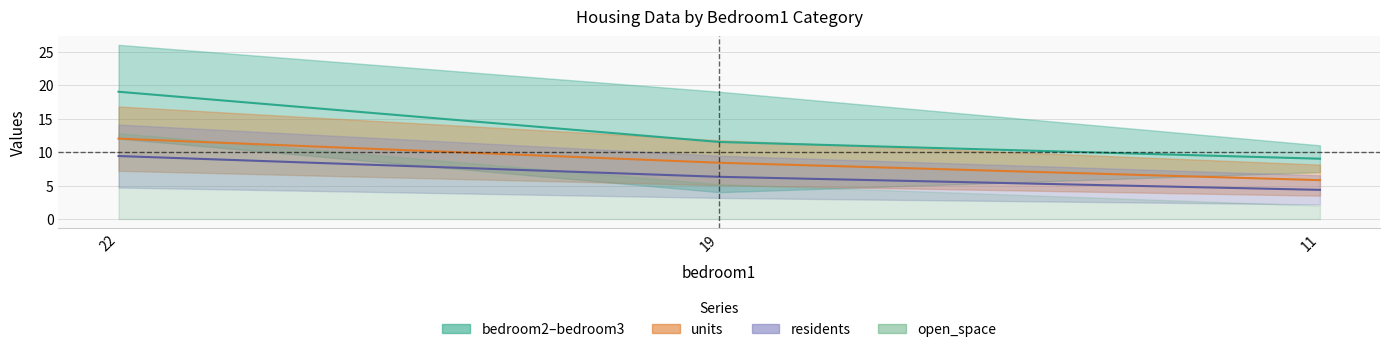

Rank the categories by bedroom2/bedroom3 mid value from lowest to highest.

11, 19, 22